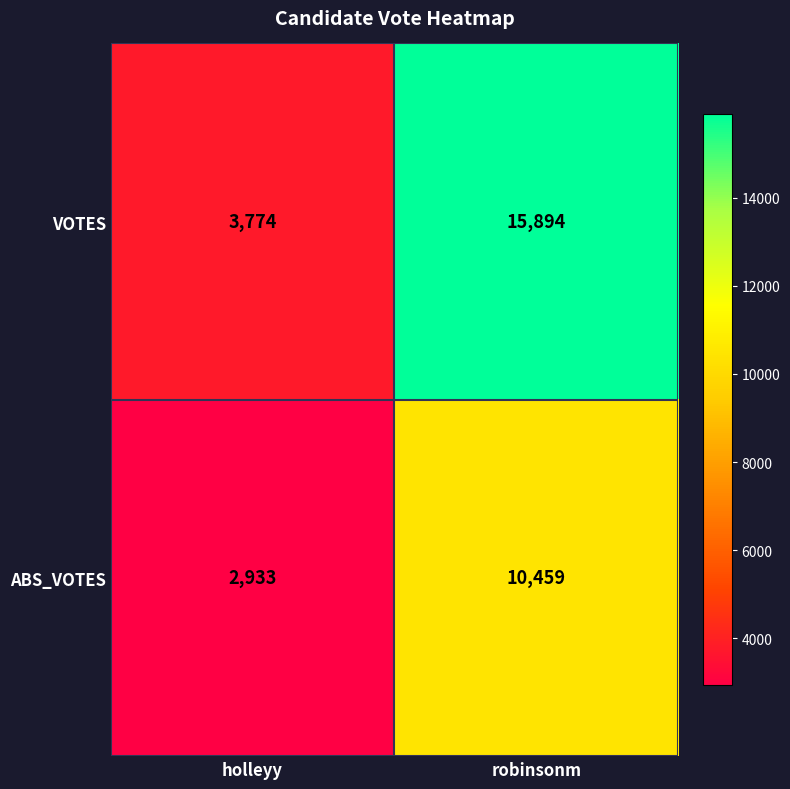

What is the minimum value shown in the chart?

2933